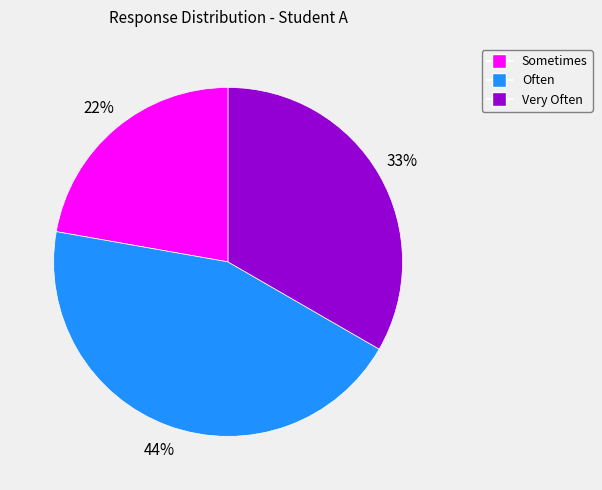

To the nearest percent, what is the average slice percentage?

33%